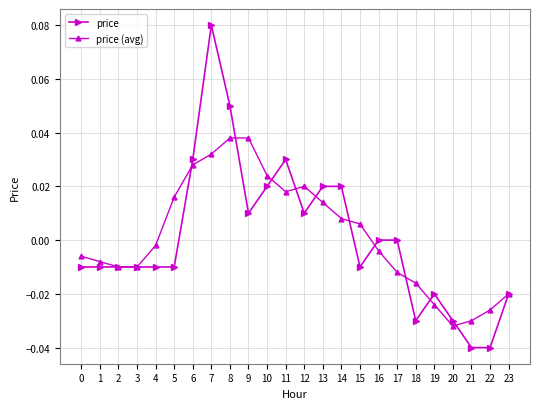

Is the value of price (avg) at 6 greater than the value of price at 9?

Yes